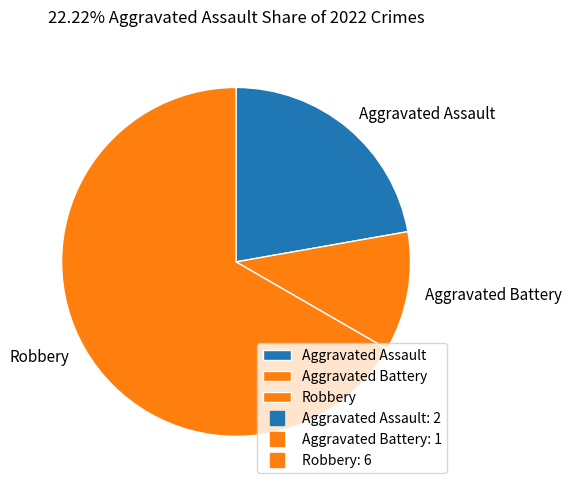

Count the number of slices in the pie.

3